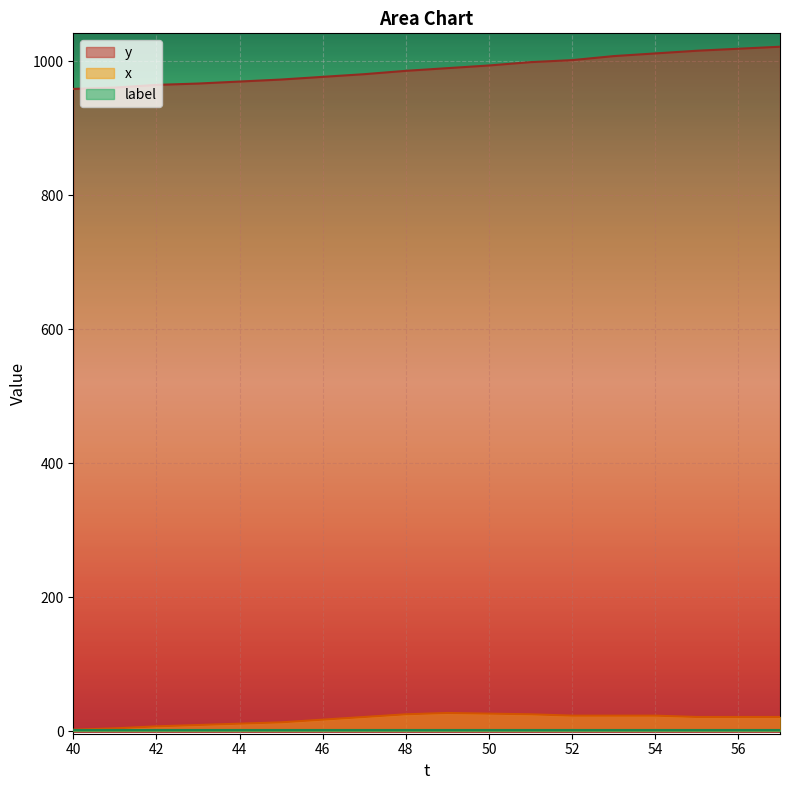

Which series has the widest spread of values?

y